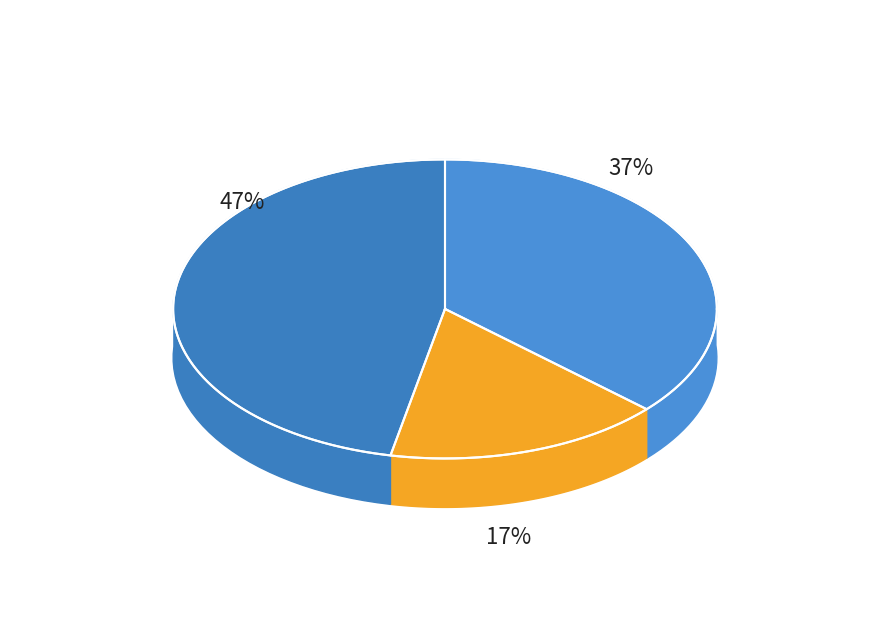

Approximately how many times larger is the value at 满江红 四月初六 compared to 满江红·四月八日?

2.8